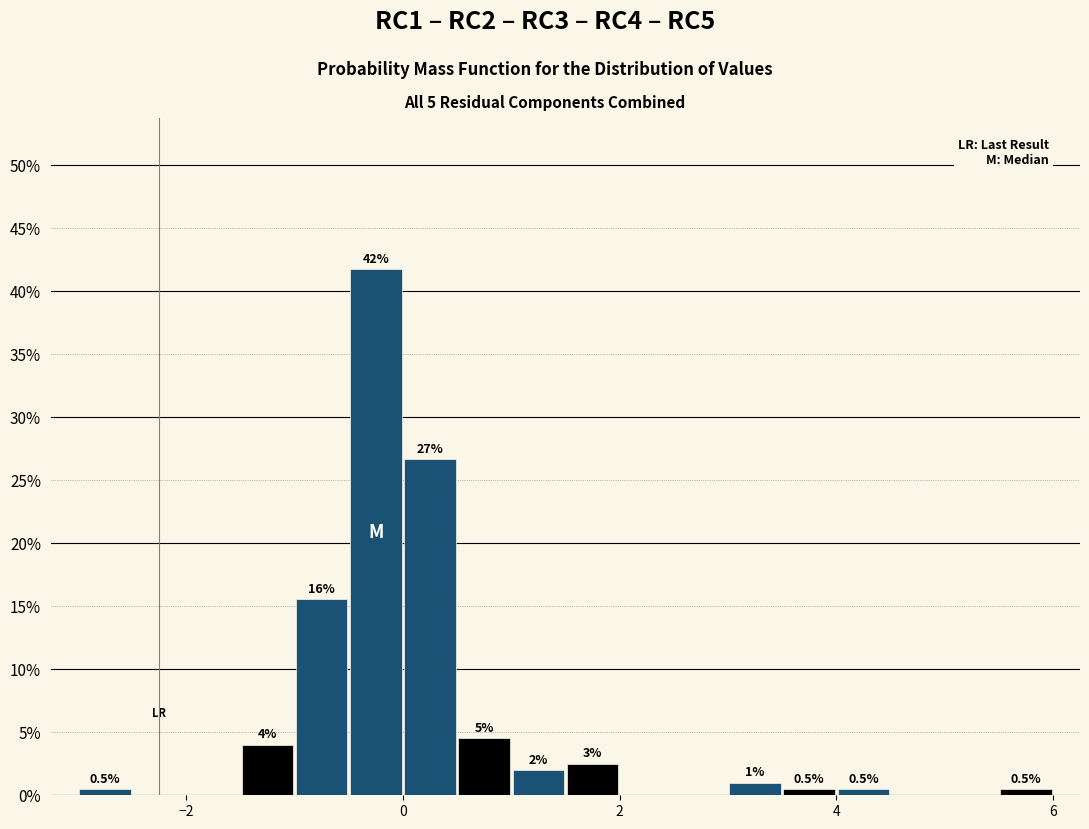

Around what value on the x-axis is the tallest bar? Give the approximate position of its centre, as read against the axis.

-0.2